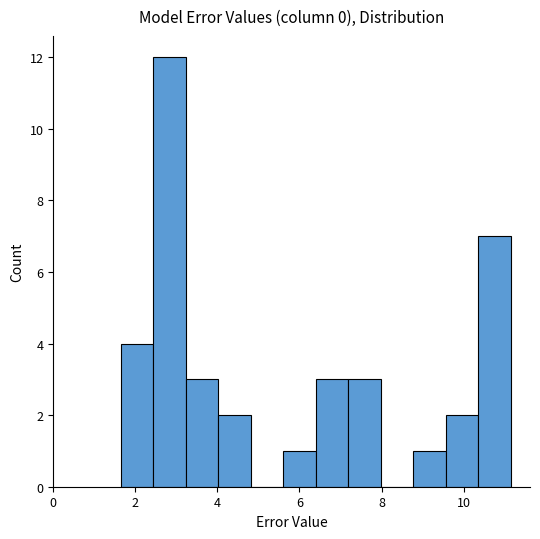

Around what value on the x-axis is the tallest bar? Give the approximate position of its centre, as read against the axis.

2.8